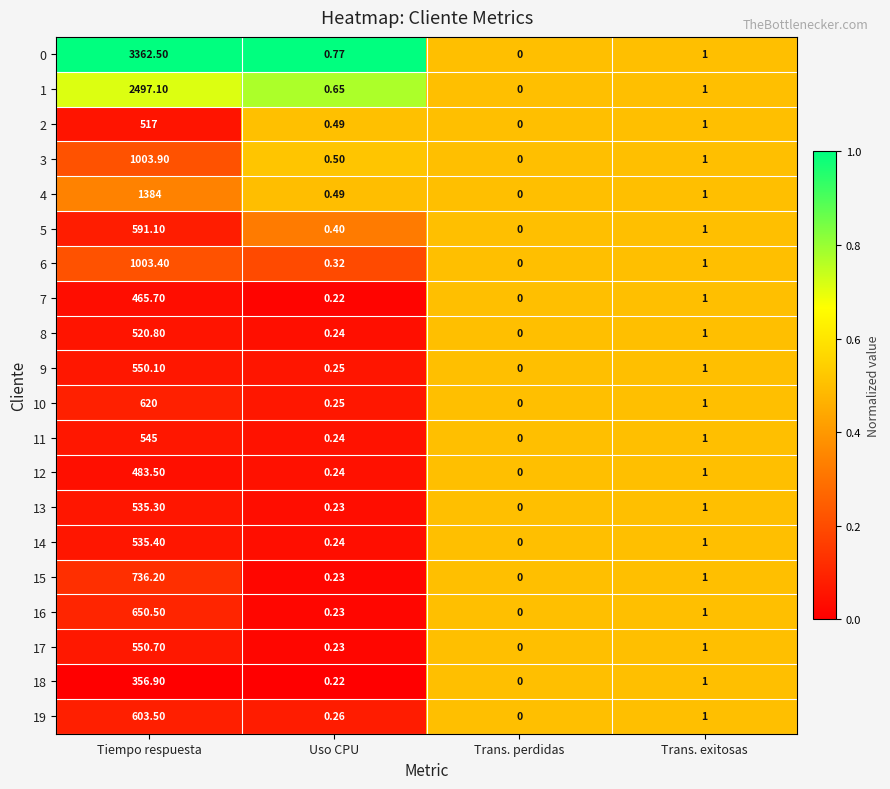

What is the total value across all series at Uso CPU?

6.7